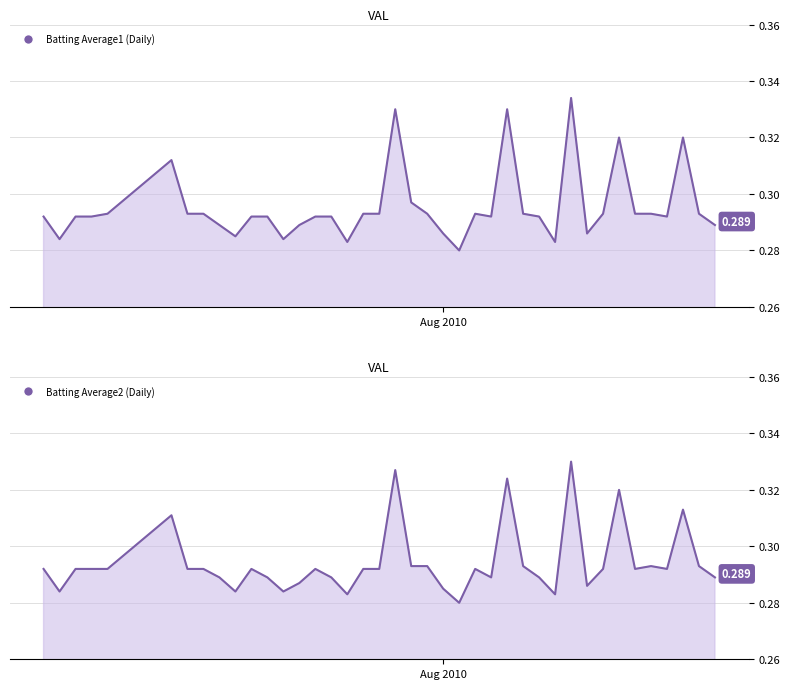

What position from the left is 2010-08-05?

27